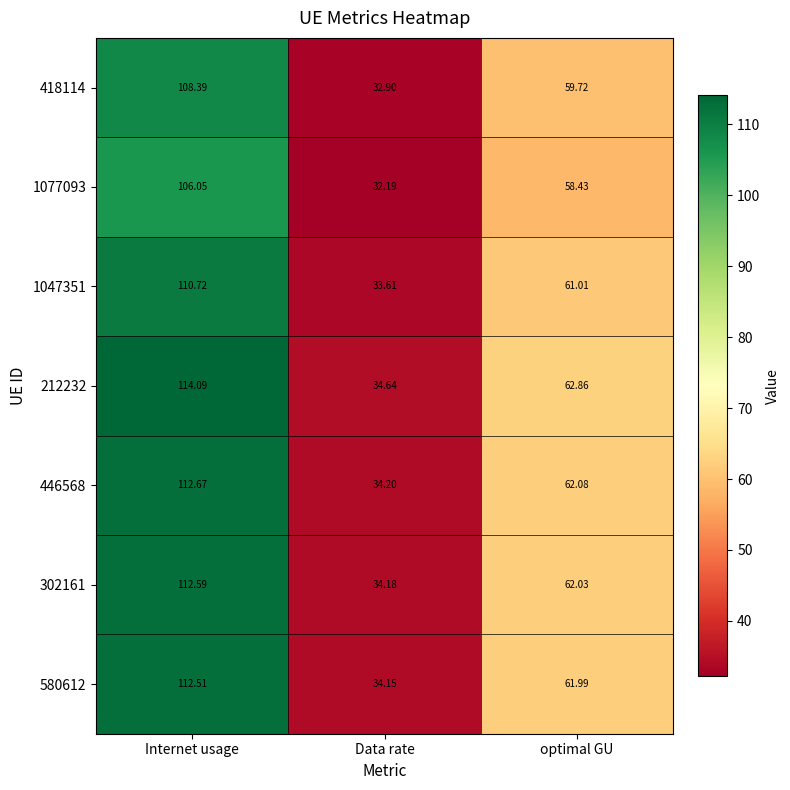

At which label does 418114 first exceed 59?

Internet usage